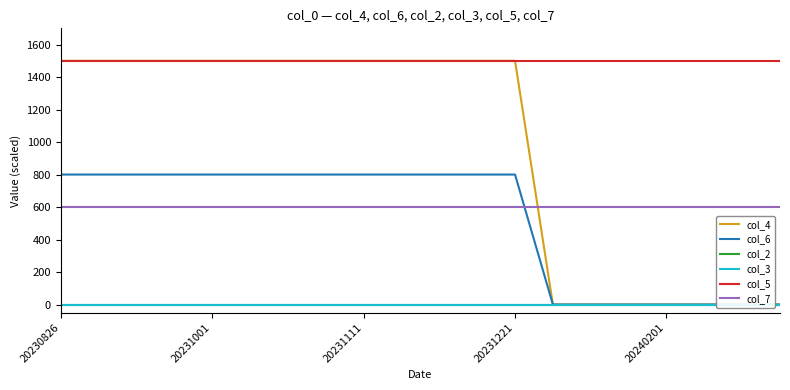

What are all the series names shown in the legend?

col_4, col_6, col_2, col_3, col_5, col_7